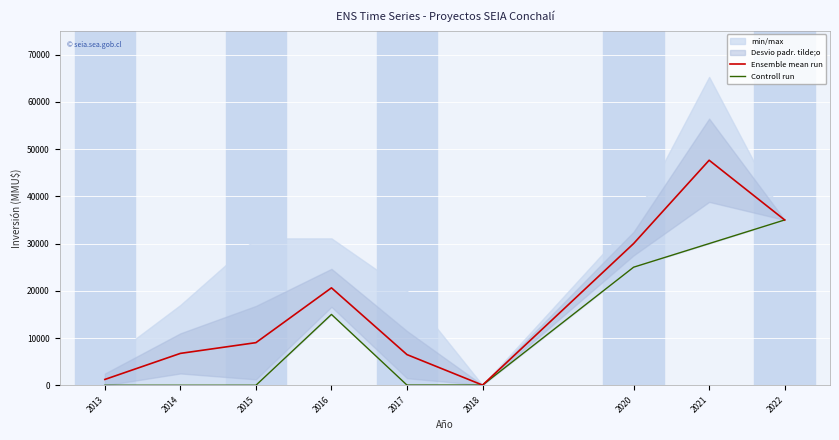

The value of Controll run at 2017 is 37.0. True or false?

True